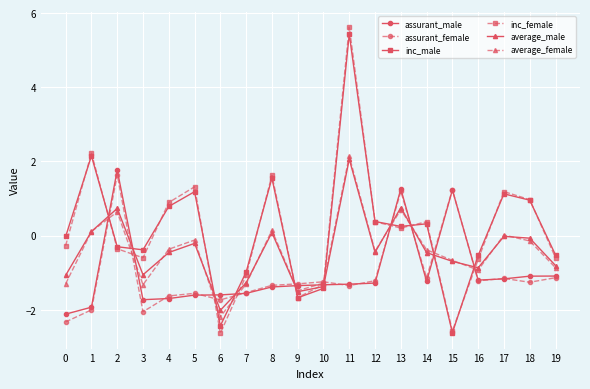

What is the value of the assurant_male point at the 16th from the left?

1.2